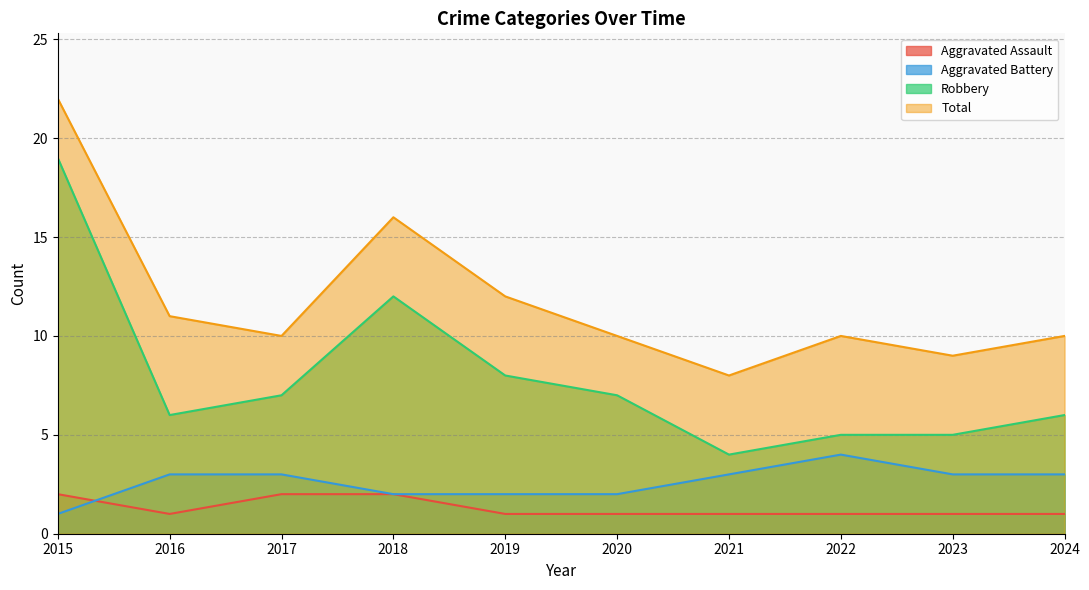

How many interior local valleys does the Total series have?

3